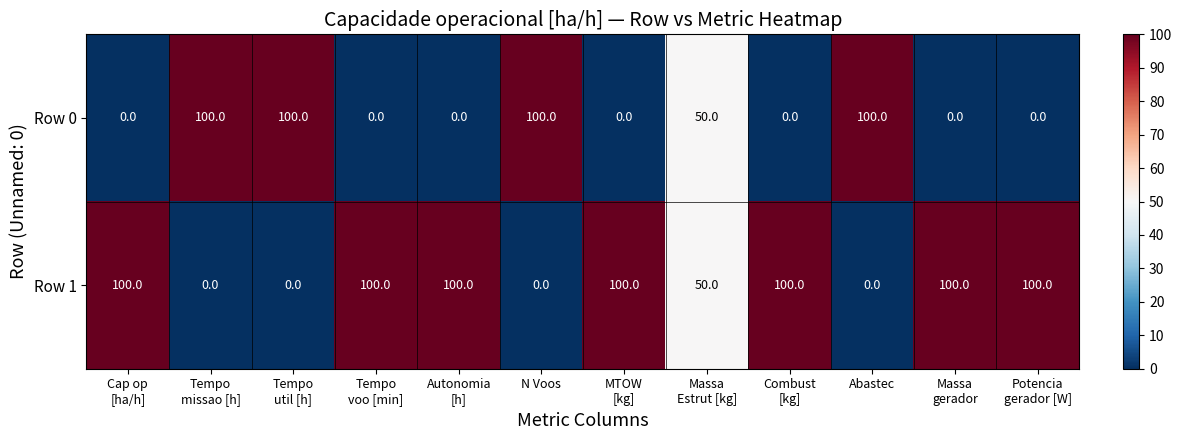

At how many categories does at least one series exceed 93?

11